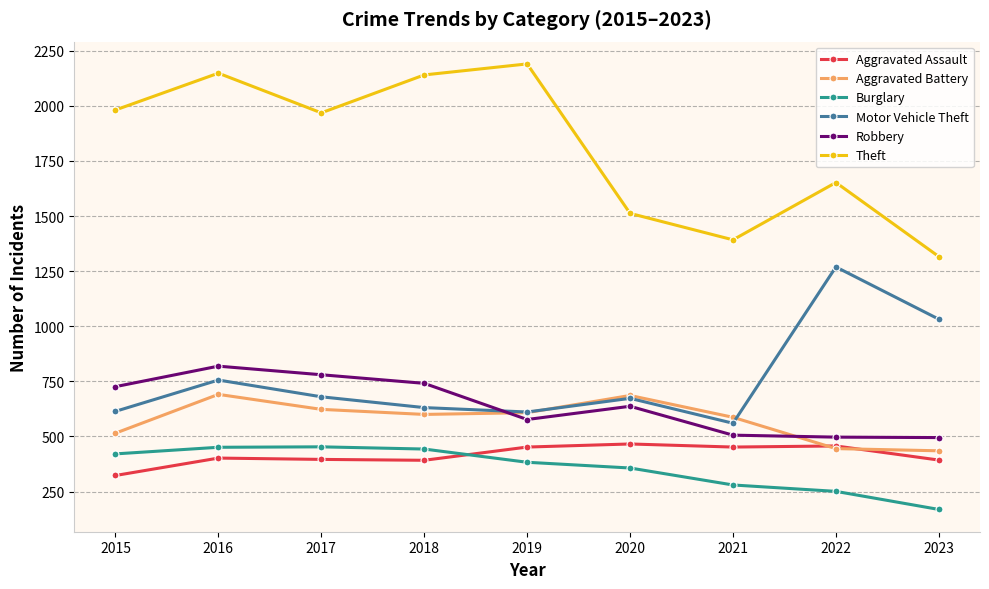

Does the chart have visible grid lines?

Yes